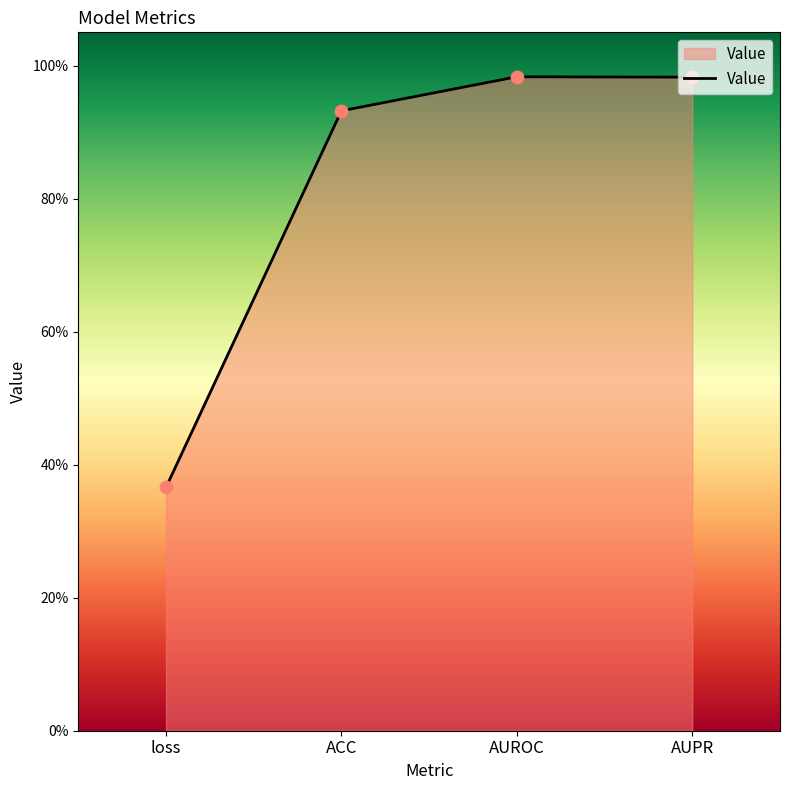

Which has a higher value, AUROC or AUPR?

AUROC